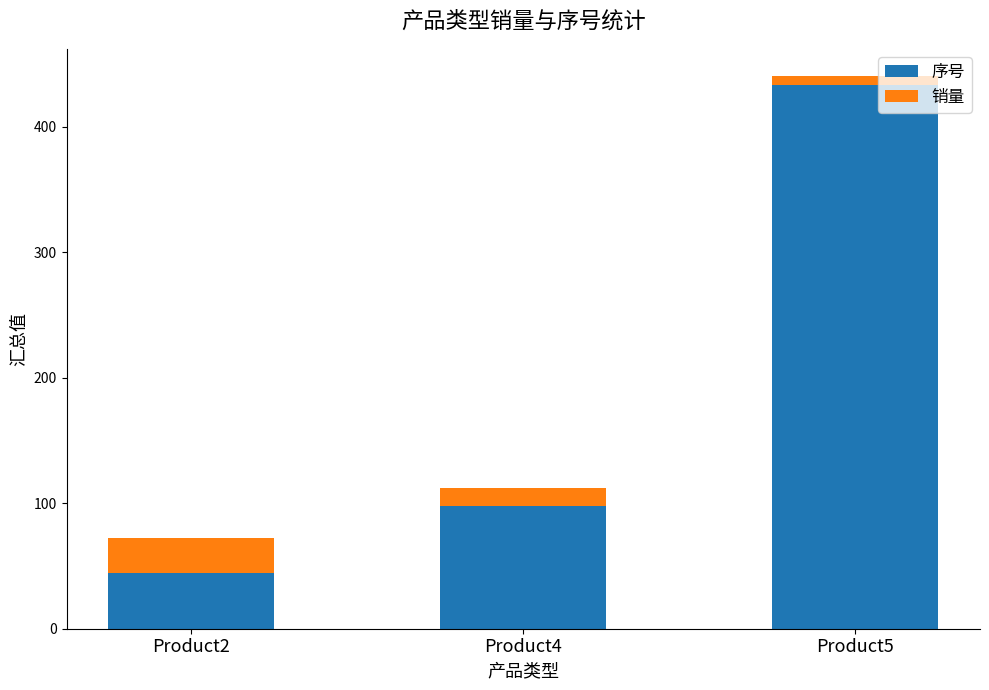

What is the approximate value of 序号 at Product4?

98